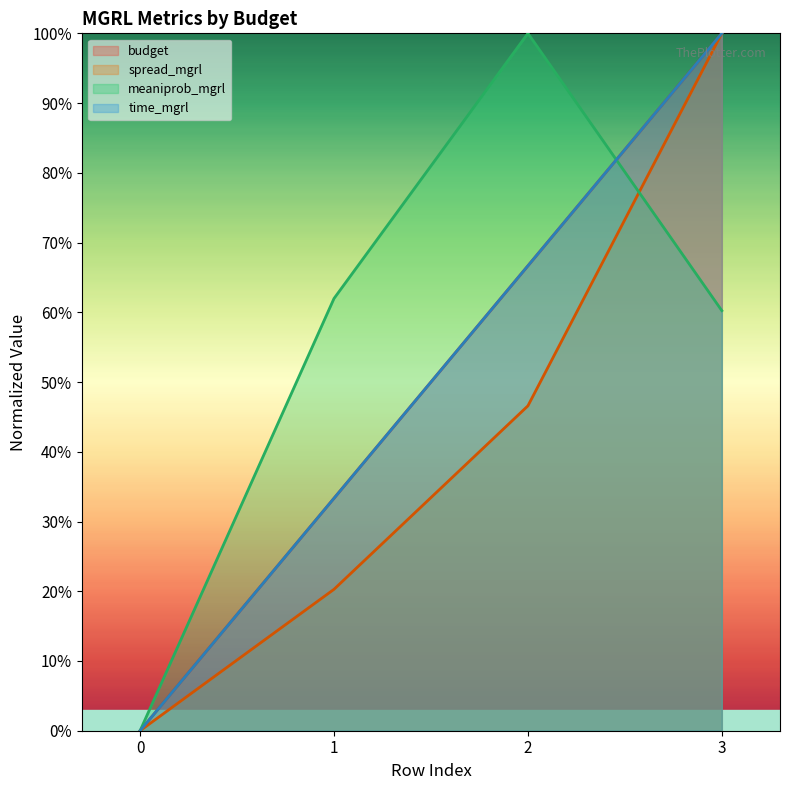

True or false: budget and spread_mgrl cross at least once.

False